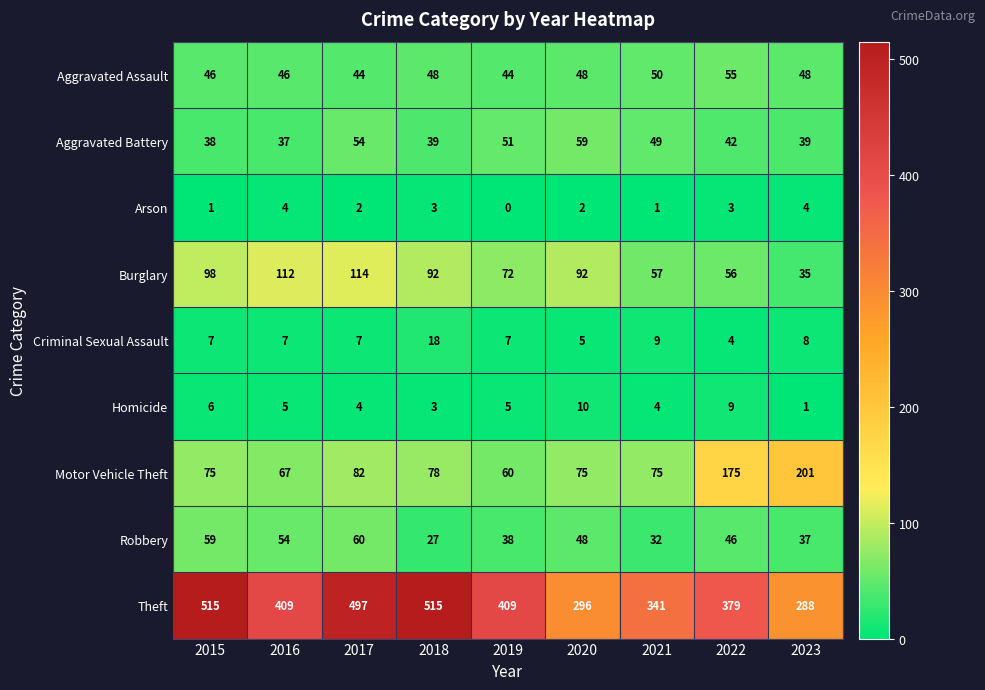

What is the difference between the highest and lowest values at 2016?

405